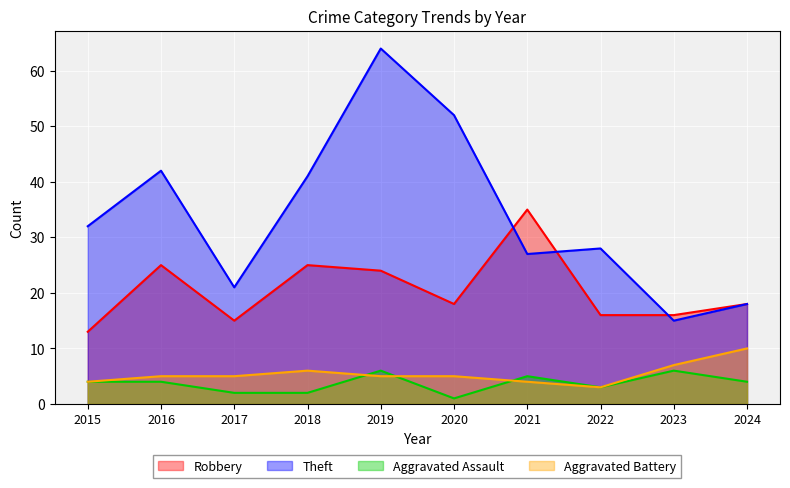

Rank the series at 2020 from highest to lowest value.

Theft, Robbery, Aggravated Battery, Aggravated Assault